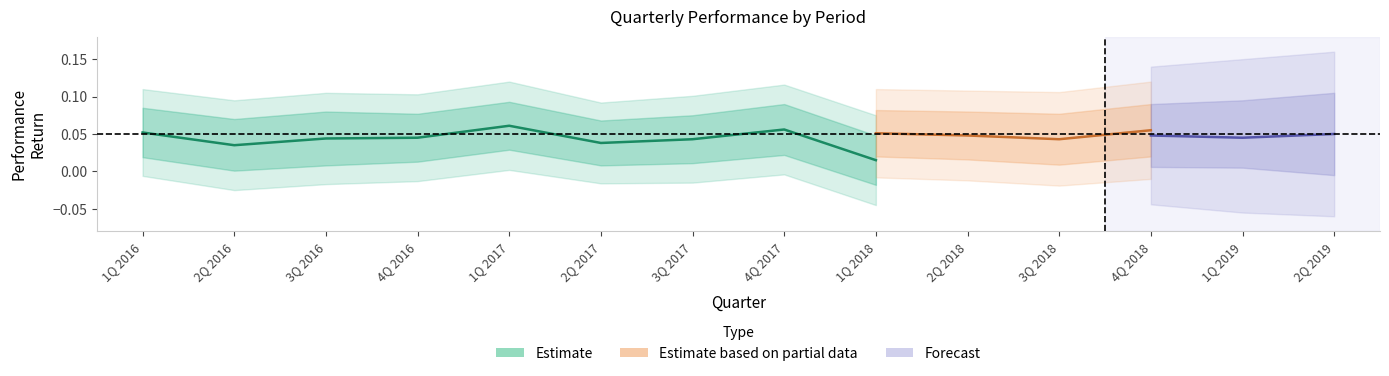

What is the label of the 6th point from the left?

2Q 2017